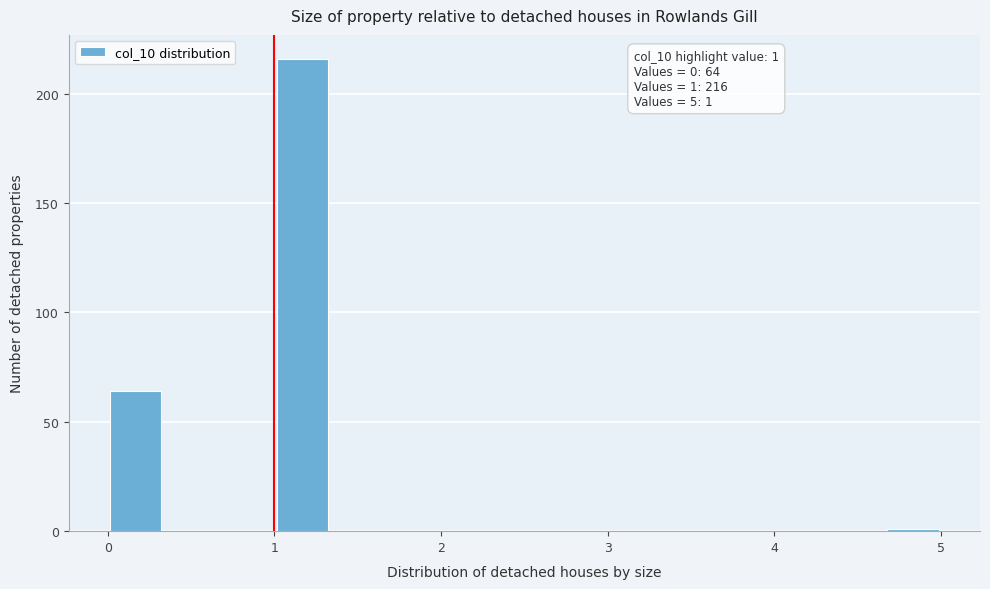

Around what value on the x-axis is the tallest bar? Give the approximate position of its centre, as read against the axis.

1.2